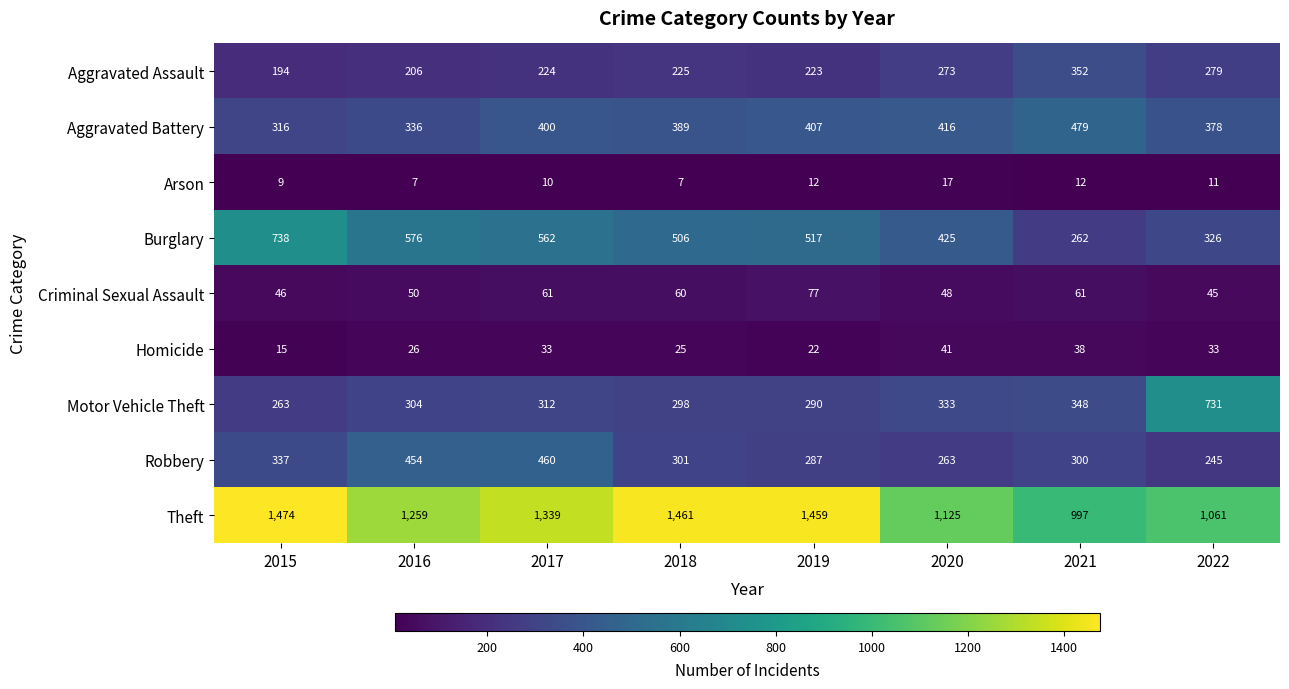

How many distinct data groups are displayed?

9